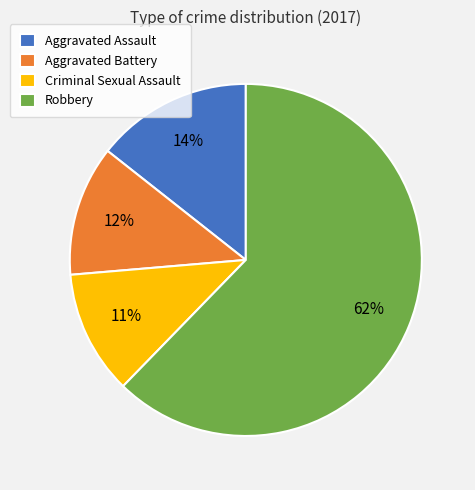

Which slice is the largest?

Robbery